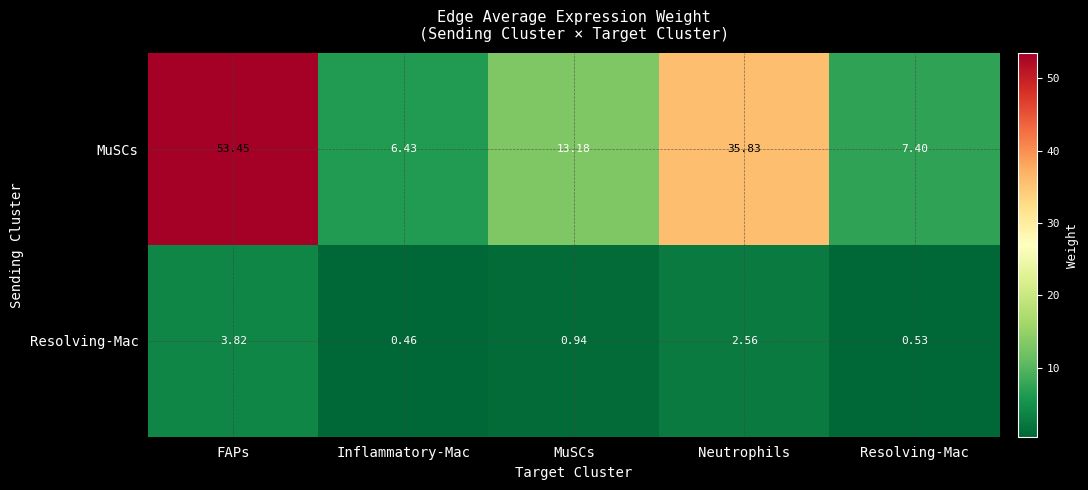

Where is Resolving-Mac nearest to the value 2?

Neutrophils